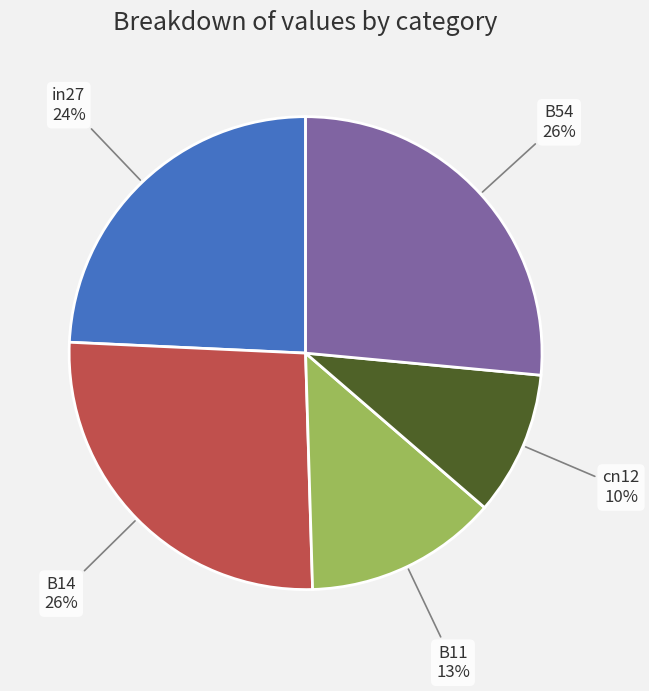

Is it true that in27 is 24% of the pie?

True